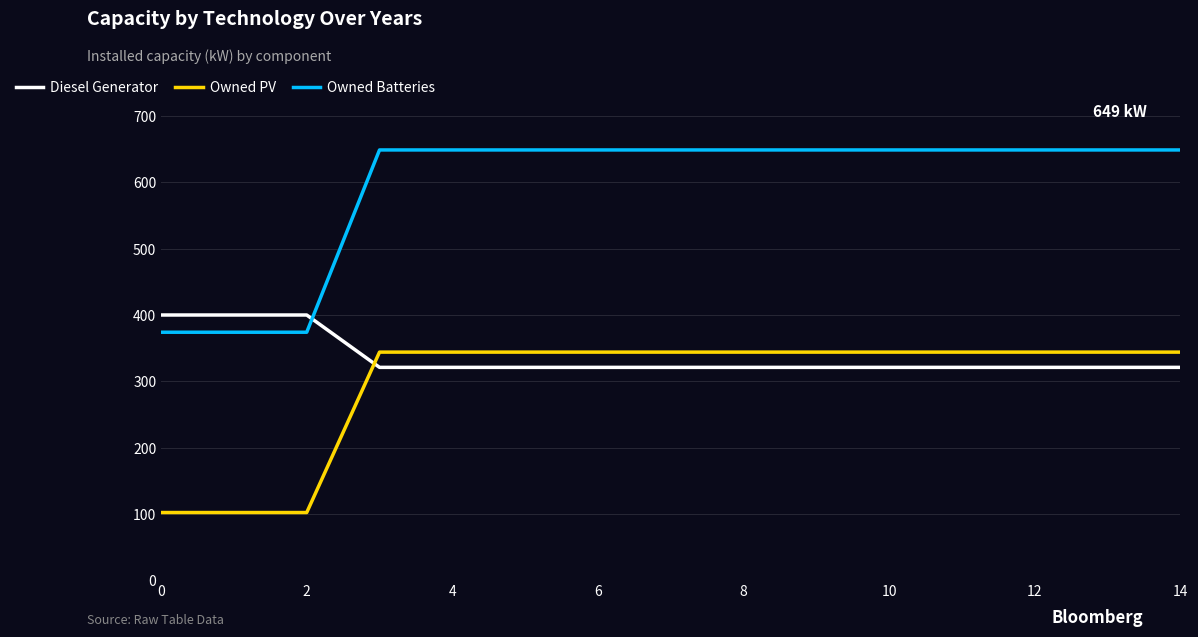

How many lines are shown in the chart?

3